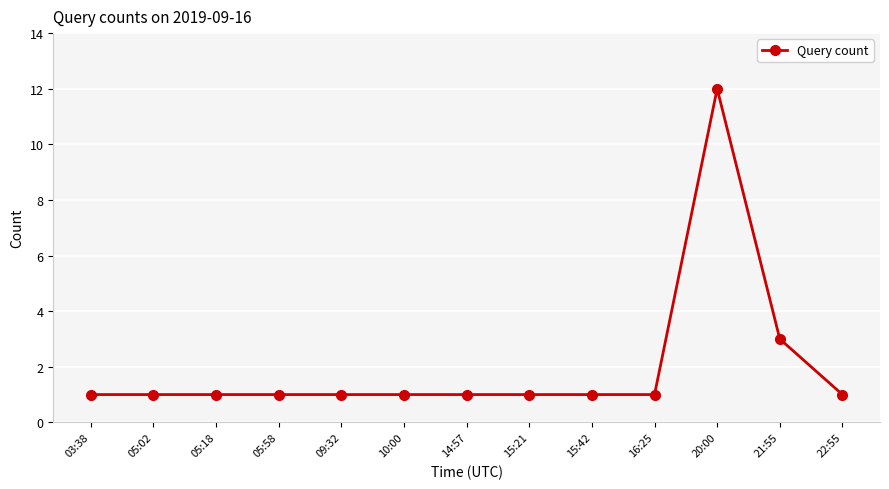

What is the smallest value displayed?

1